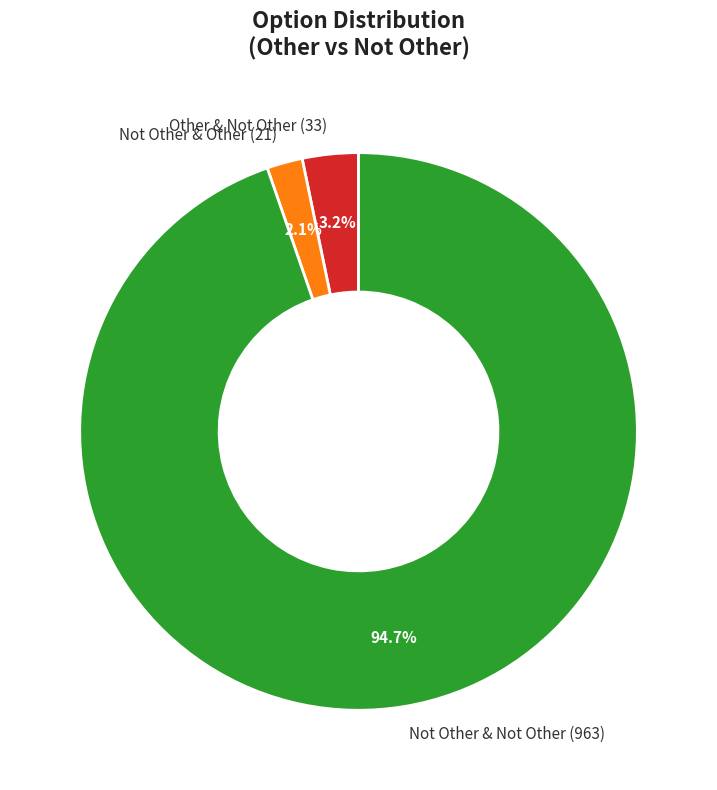

Which slice is the largest?

Not Other & Not Other (963)